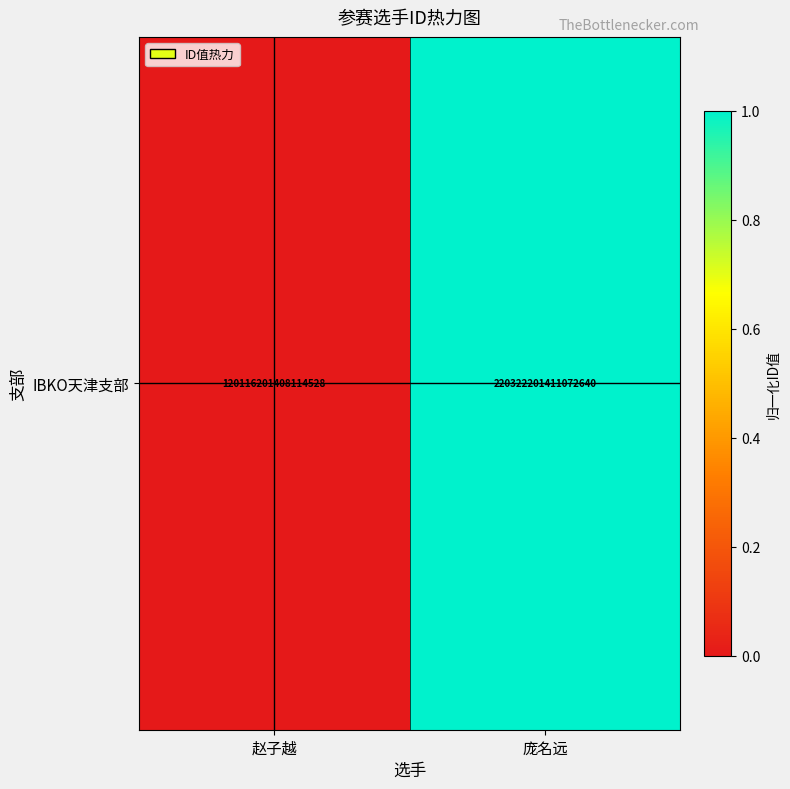

The value at 庞名远 is 0. True or false?

False